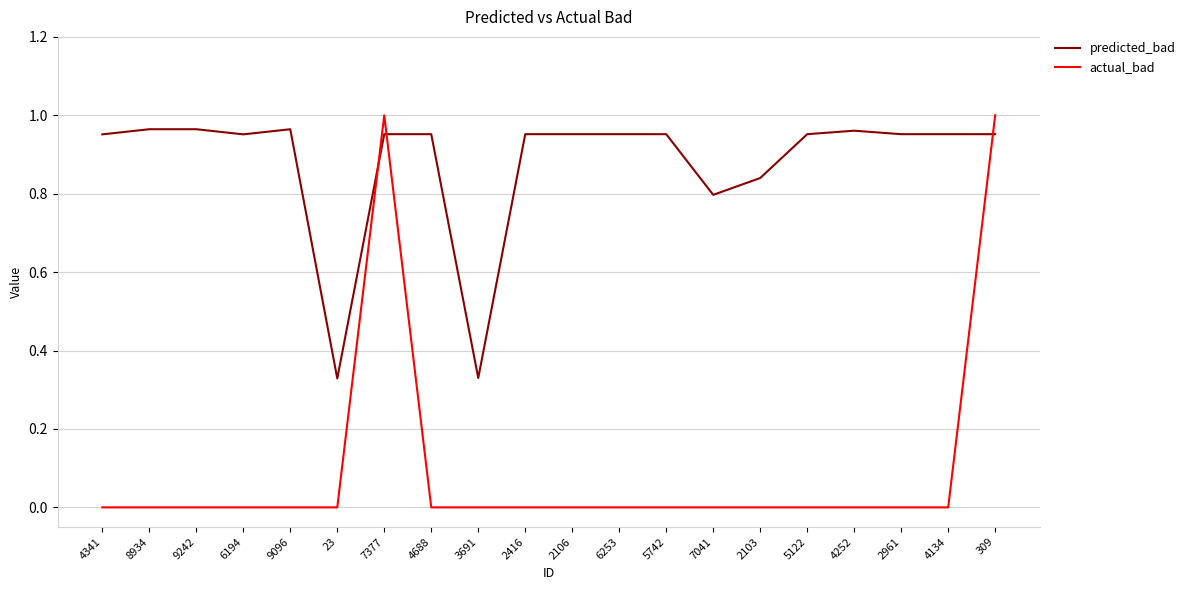

Is the value of actual_bad at 4252 greater than the value of predicted_bad at 6253?

No